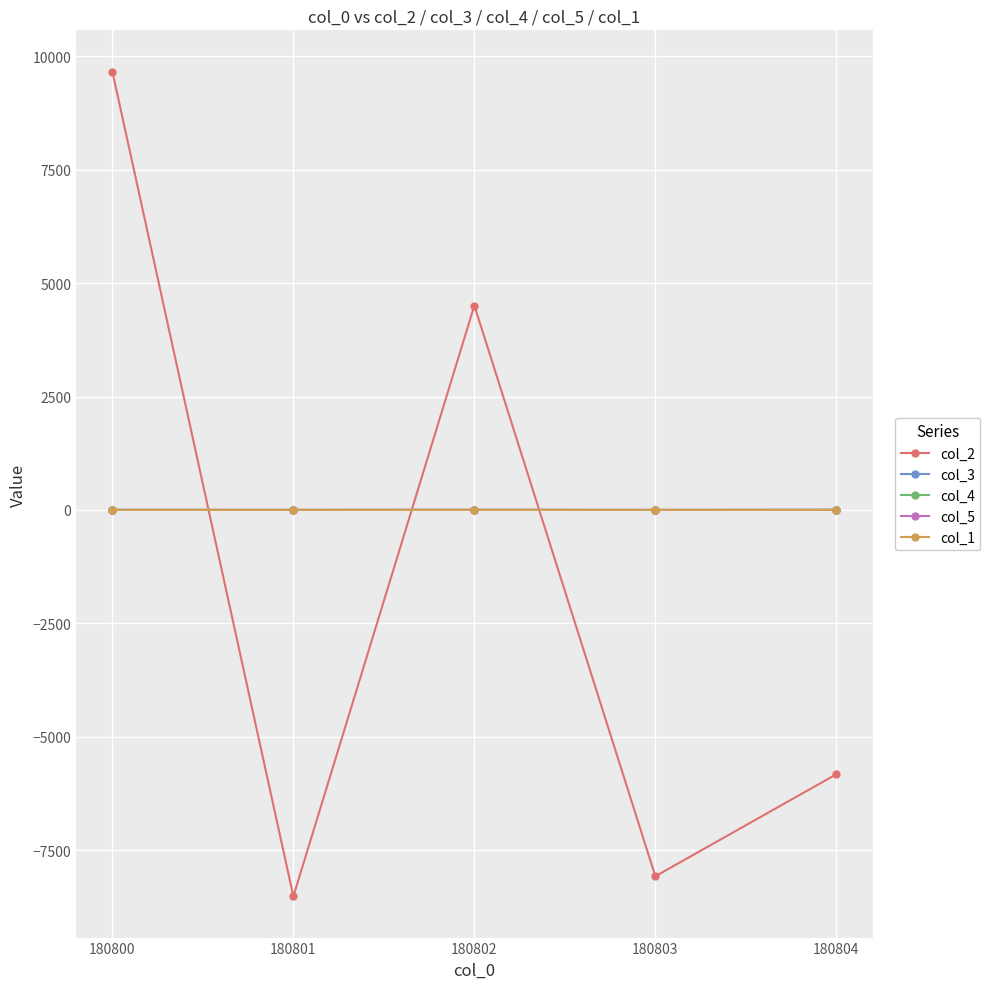

Is this an area chart (filled region under the line)?

No